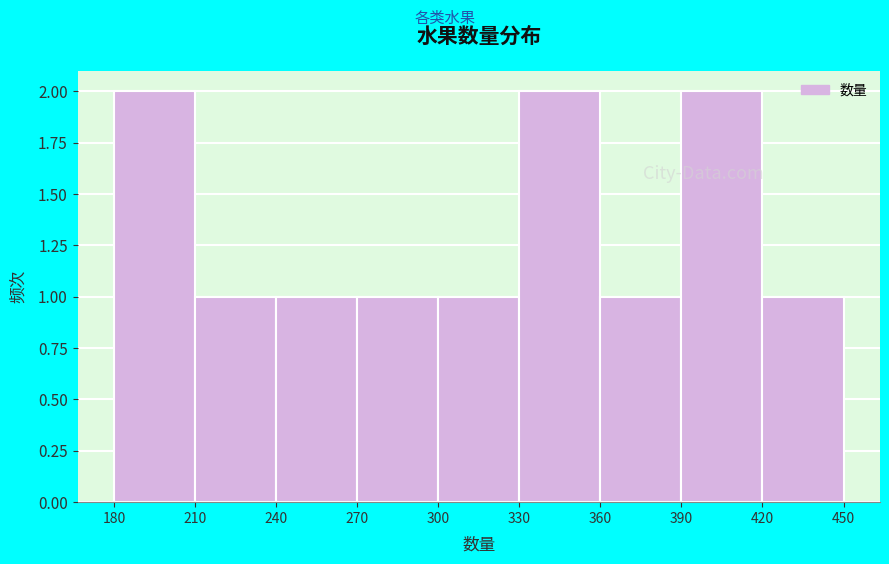

How tall is the bar that spans 390 to 420 on the x-axis? The values are not printed on the chart, so give them approximately, as read against the axis.

2